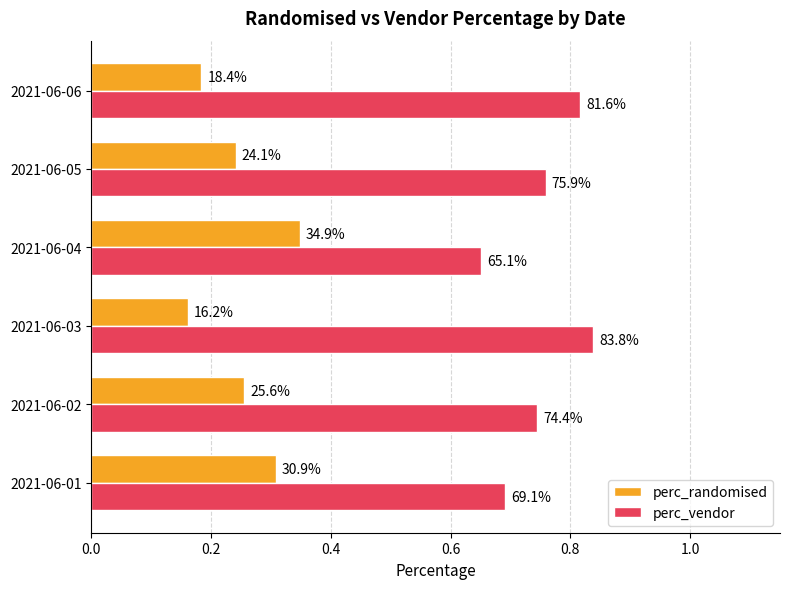

What are all the series names shown in the legend?

perc_randomised, perc_vendor